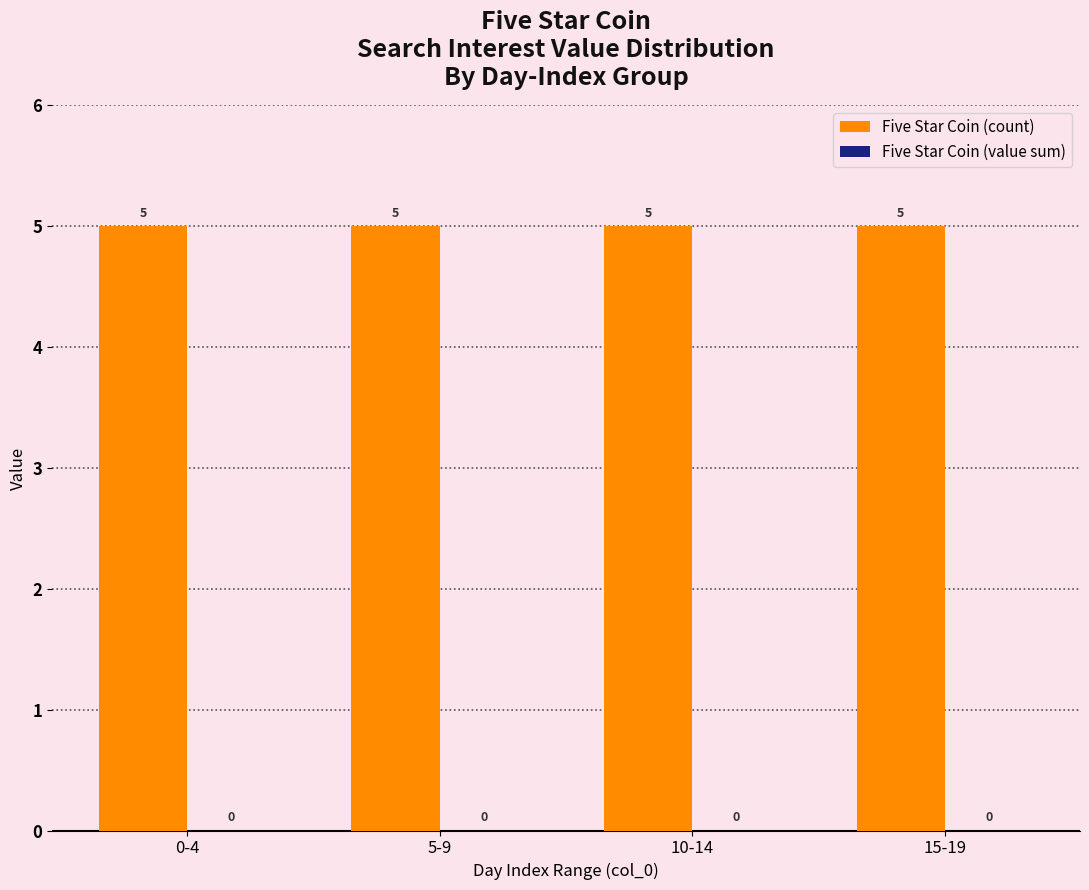

The Five Star Coin (value sum) series shows 0 at 10-14. True or false?

True